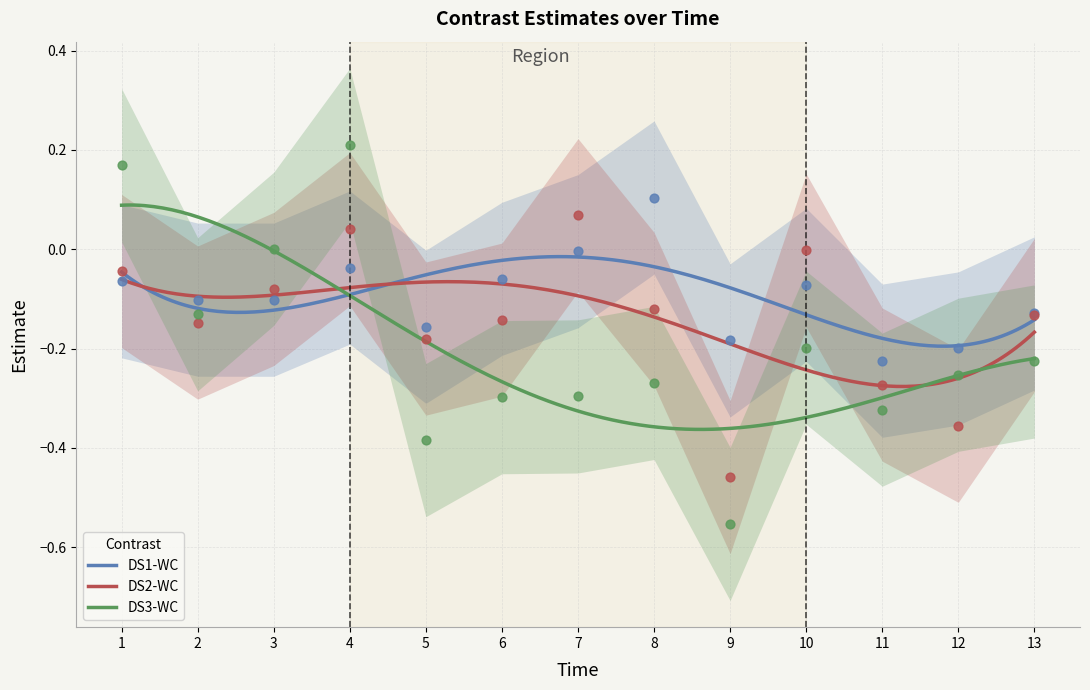

What is the total value across all series at 3?

-0.2